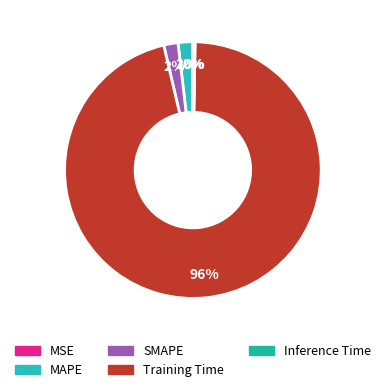

Which category accounts for the majority?

Training Time